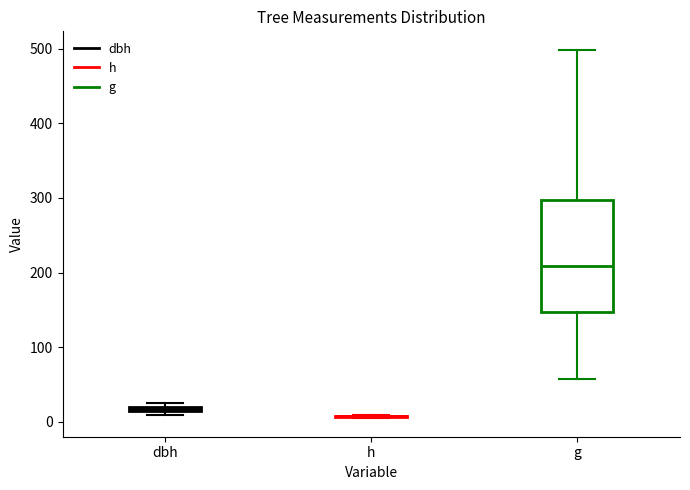

Which box is the tallest, from its lower edge to its upper edge?

g